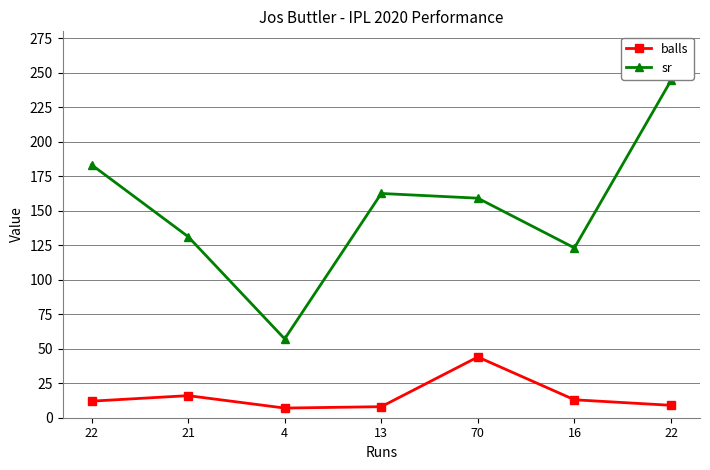

True or false: balls and sr intersect in this chart.

False